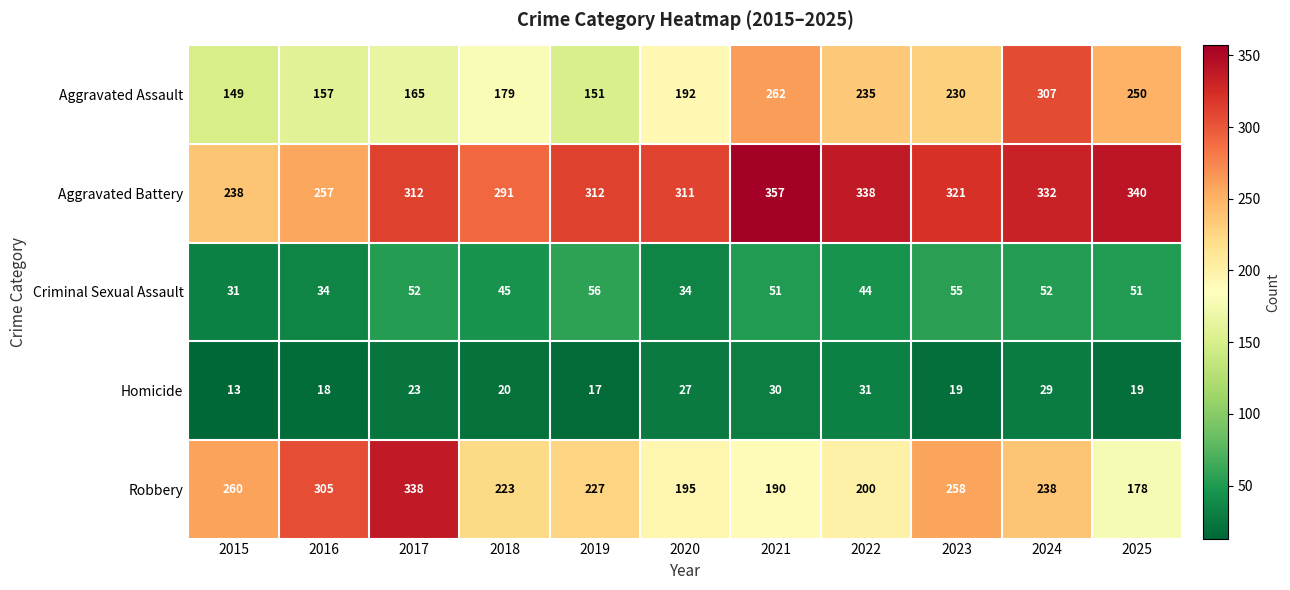

Count the number of data series in this chart.

5